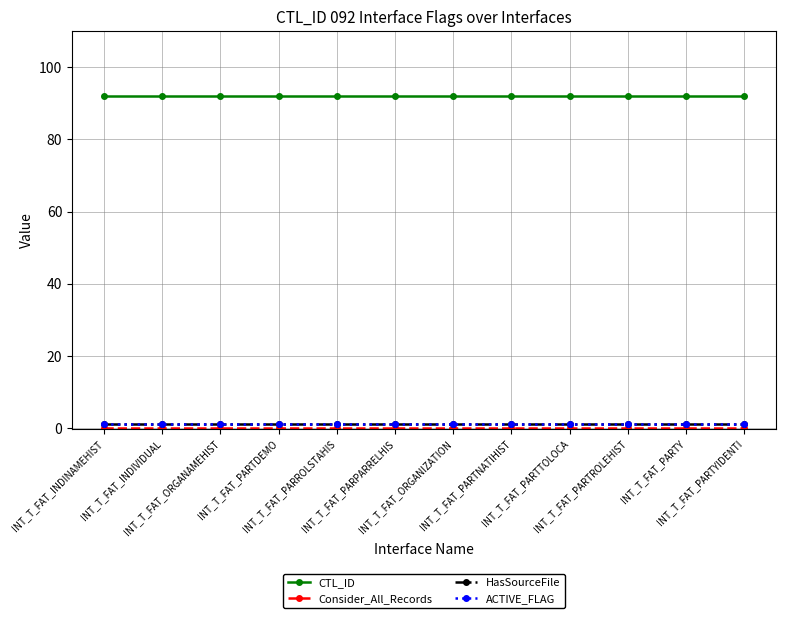

Is it true that Consider_All_Records equals 0 at INT_T_FAT_PARTROLEHIST?

True